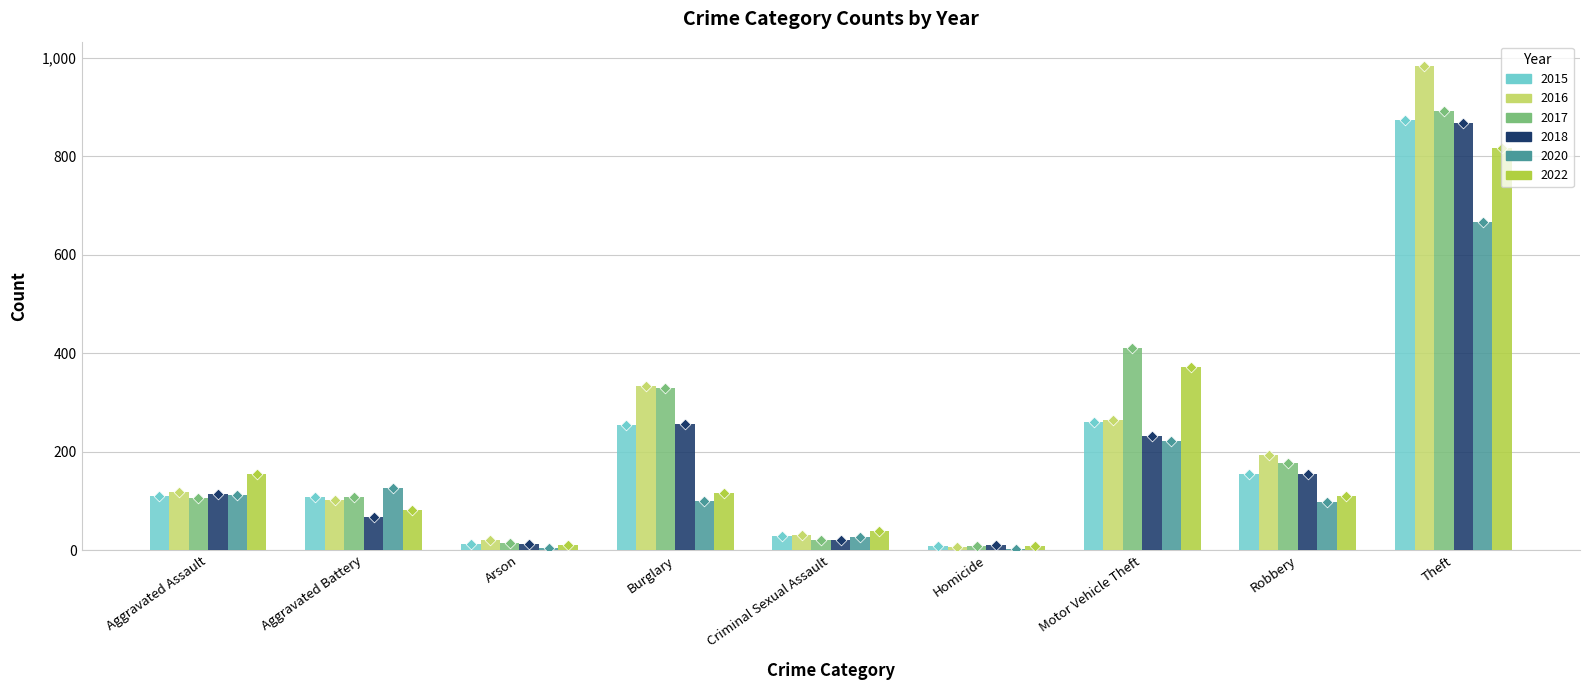

At how many categories does at least one series exceed 433?

1